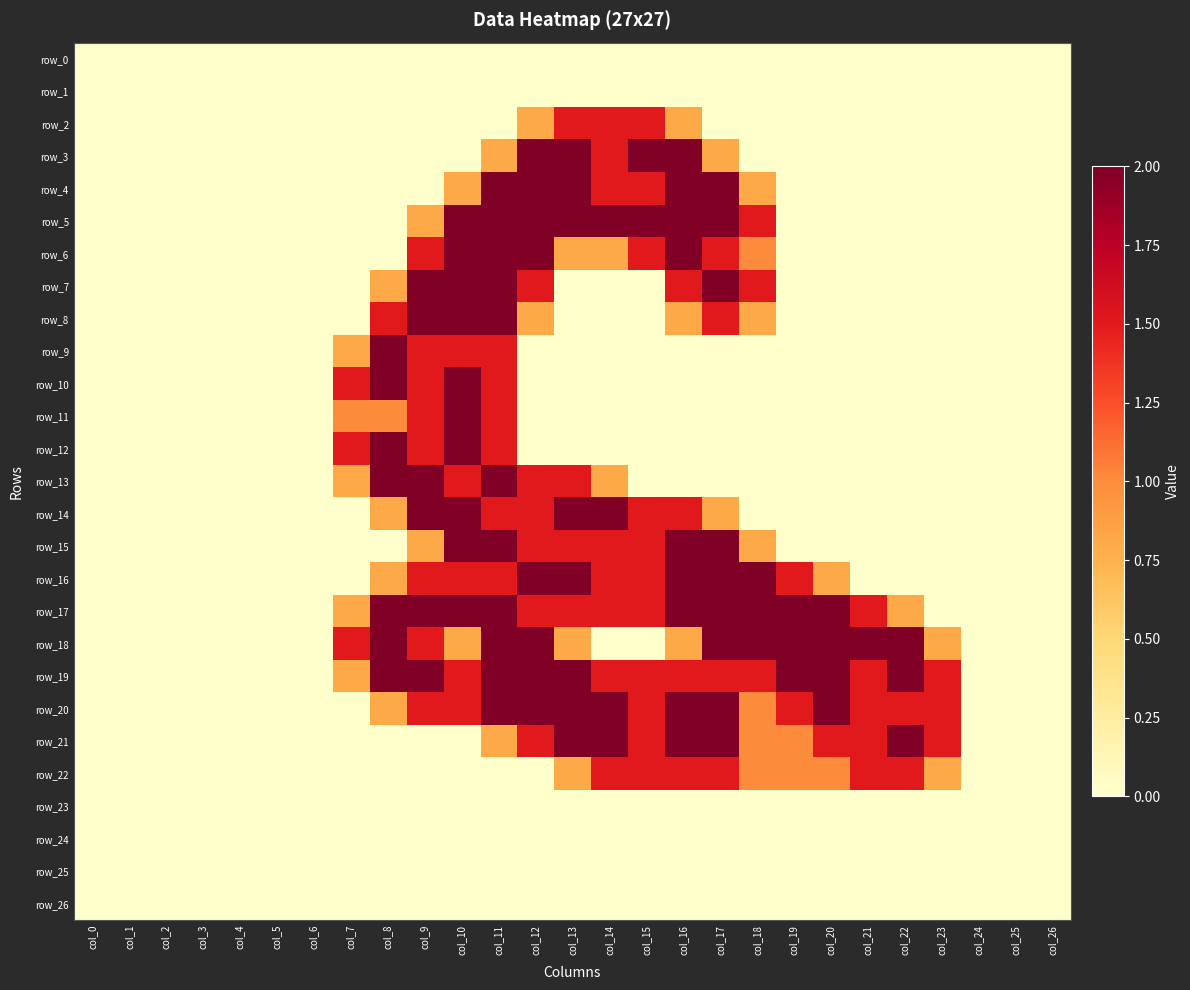

The row_8 series shows 0.0 at col_4. True or false?

True